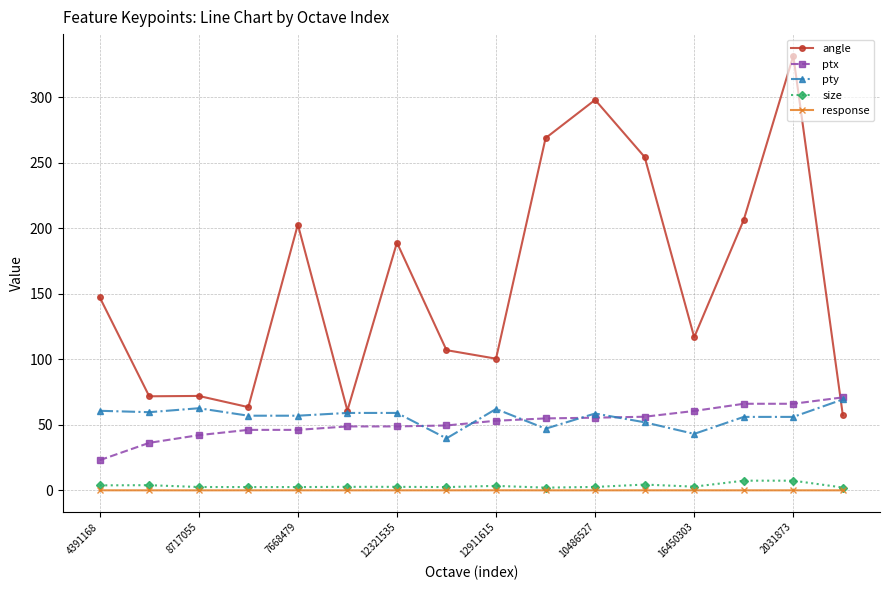

Count the number of categories in the chart.

16